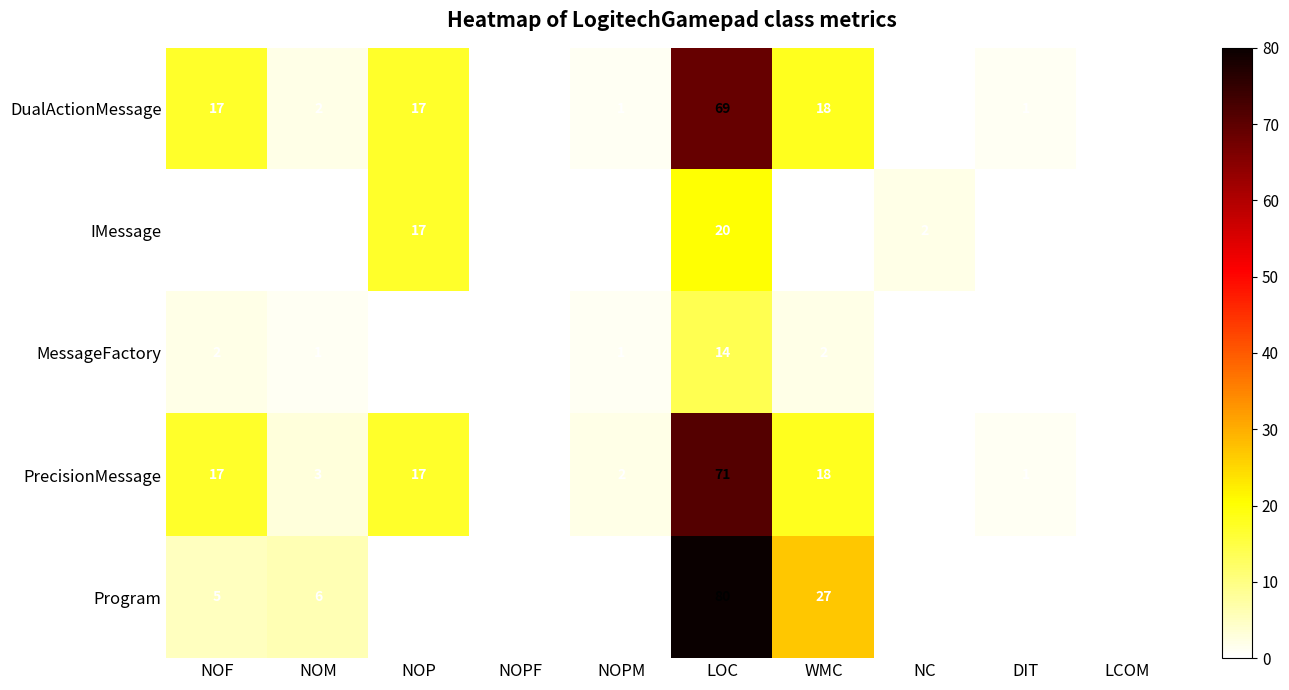

How many IMessage values are between 0 and 2?

8